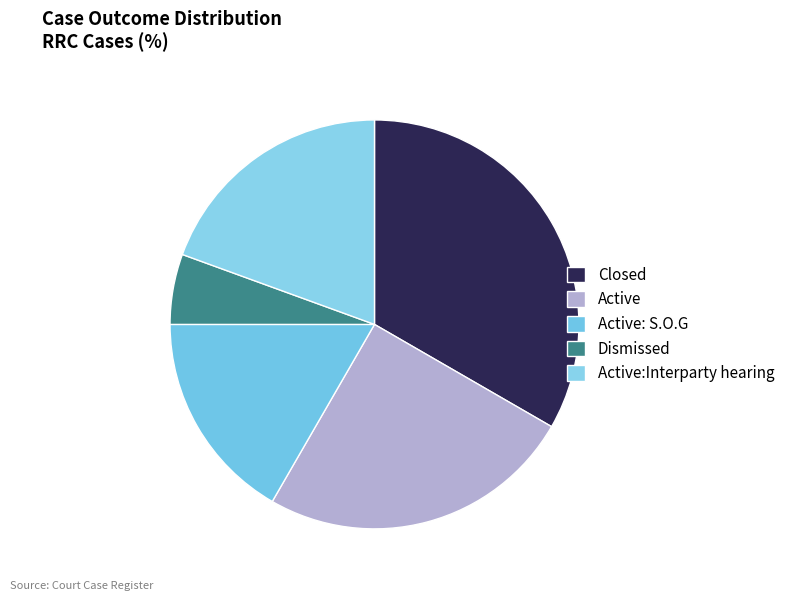

Is there any slice that represents more than half of the pie?

No